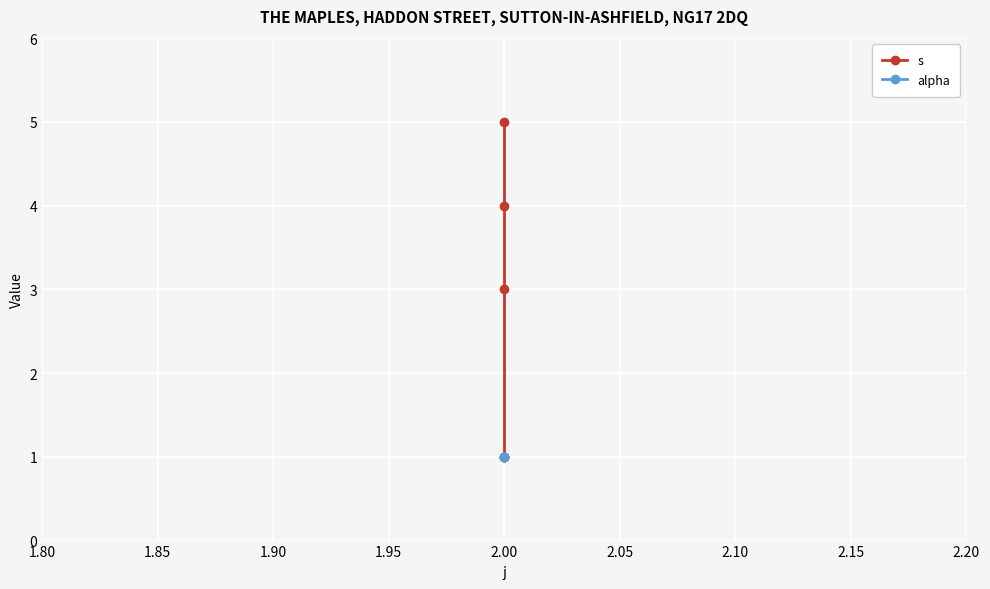

Which series has the largest total across all categories?

s